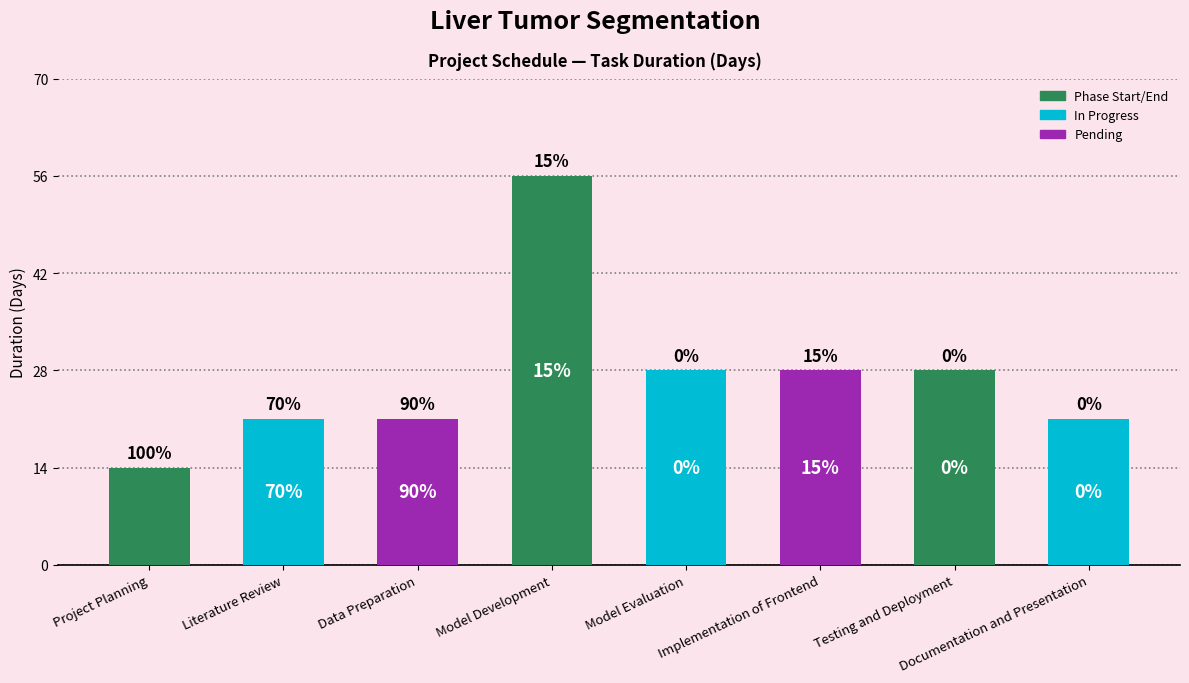

Are the bars horizontal?

No